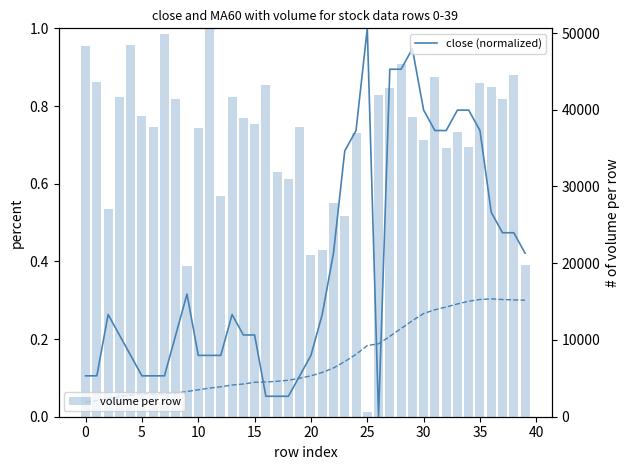

What is the average value of the close (normalized) series?

0.4